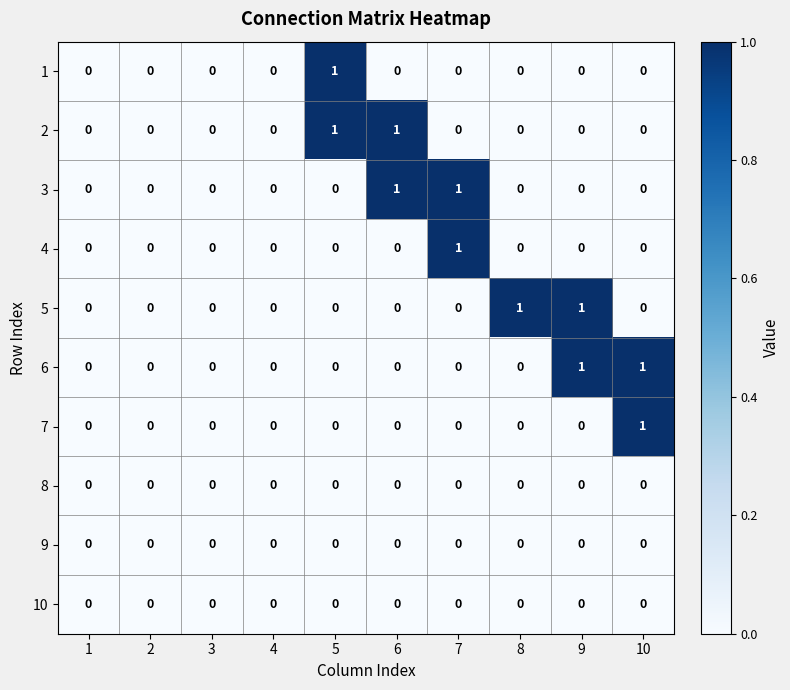

True or false: 8 has a value of 0 at 8.

True